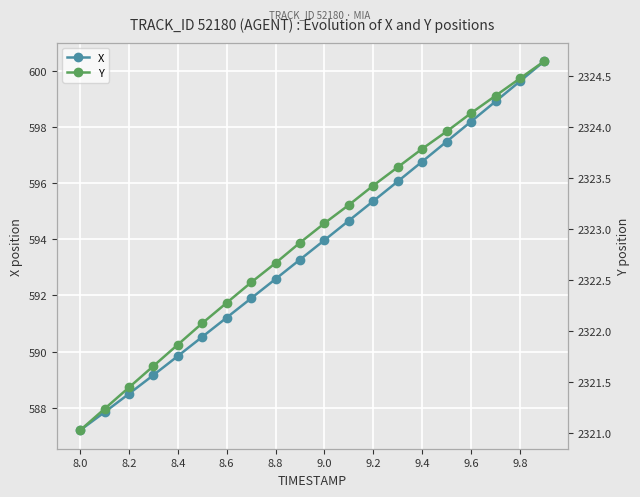

Is it true that X equals 888.4 at 8.2?

False